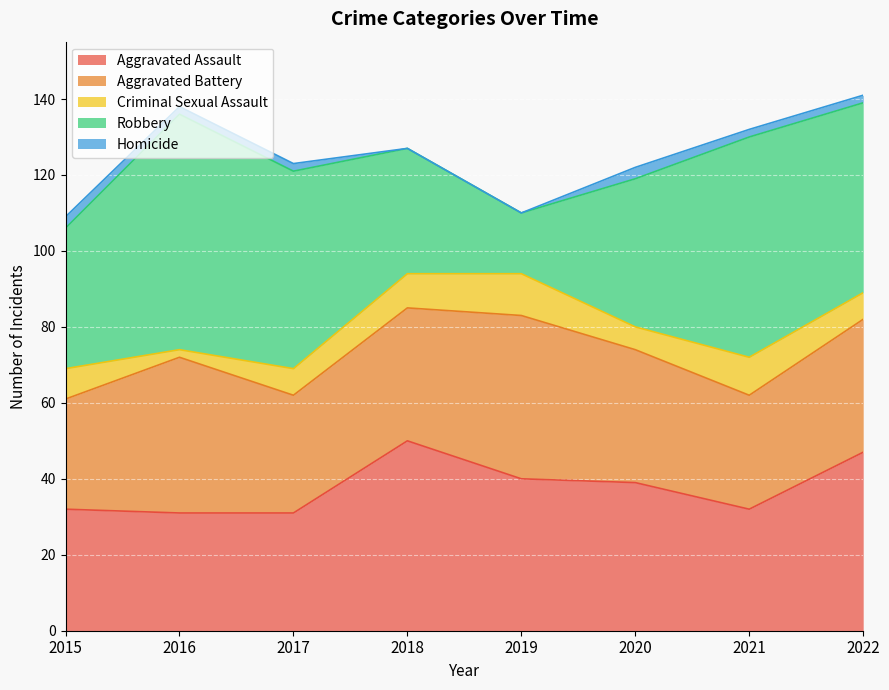

Which has a higher value, 2018 or 2019?

2018